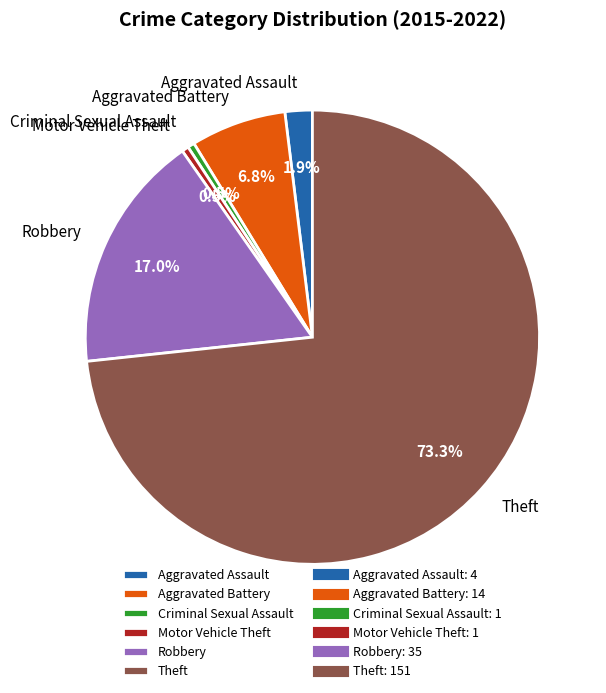

Count the number of slices in the pie.

6